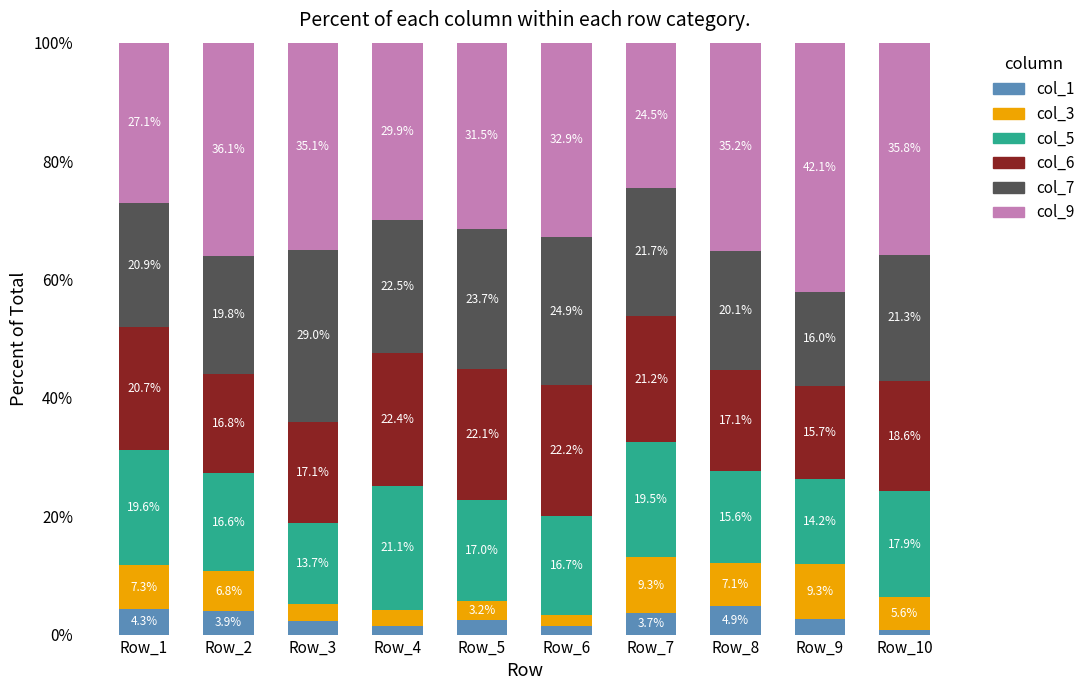

Where does the col_1 series first go above 2?

Row_1